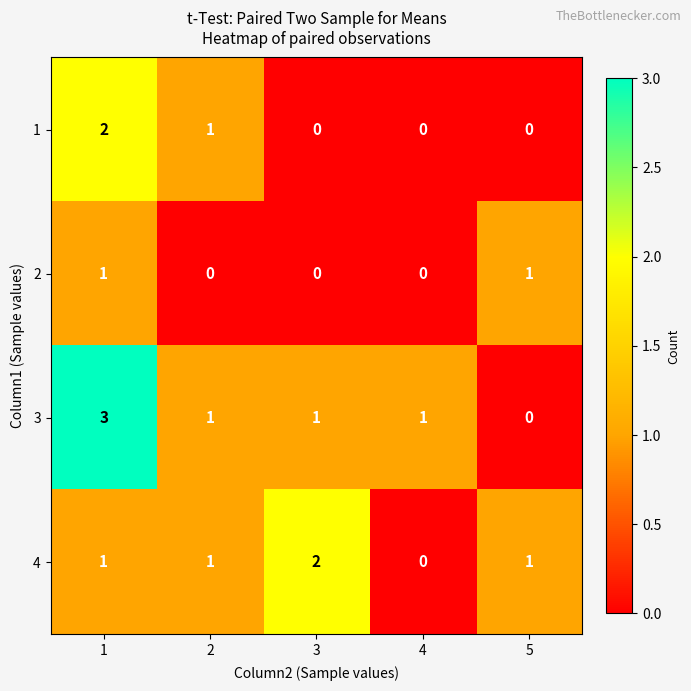

At which category does the chart reach its peak across all series?

1